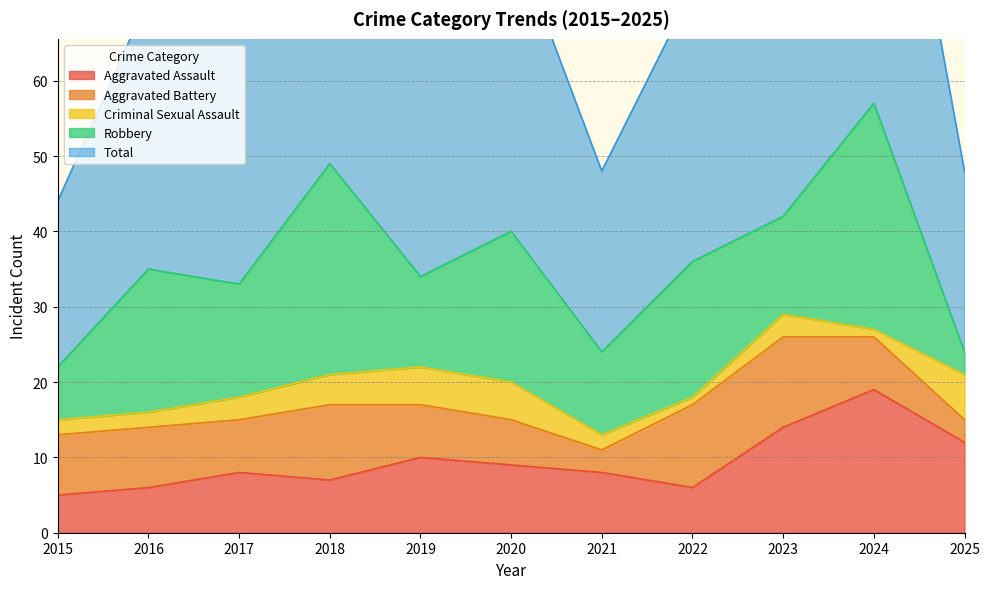

What is the value of the Criminal Sexual Assault point at the 3rd from the left?

3